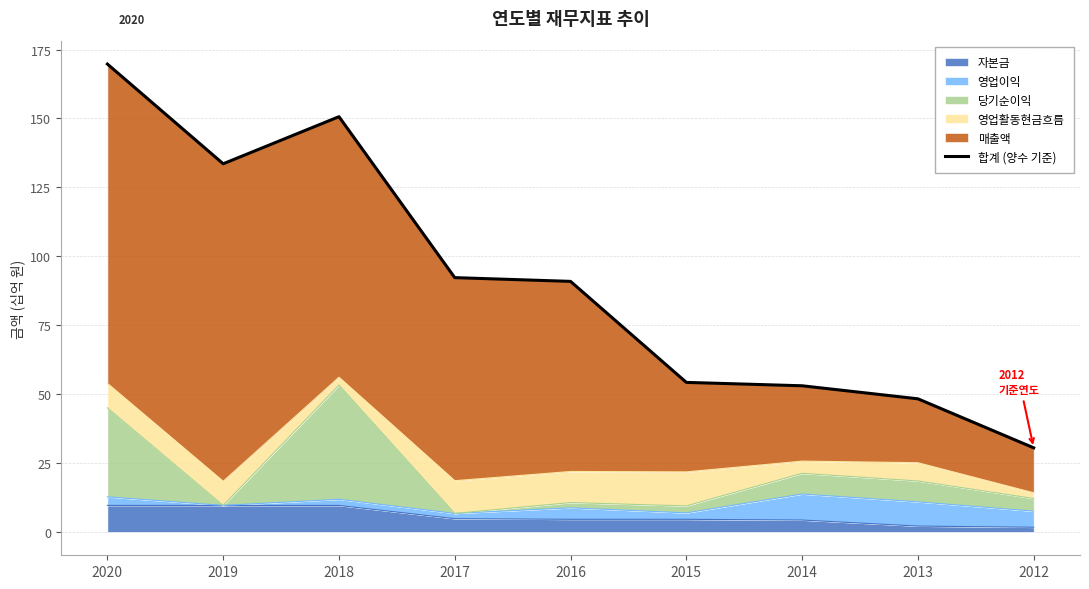

At which category does the data reach its first local peak?

2018